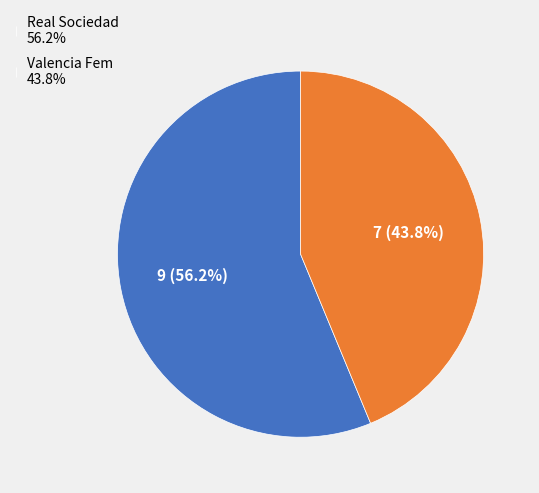

Rank the categories by value from highest to lowest.

Real Sociedad, Valencia Fem